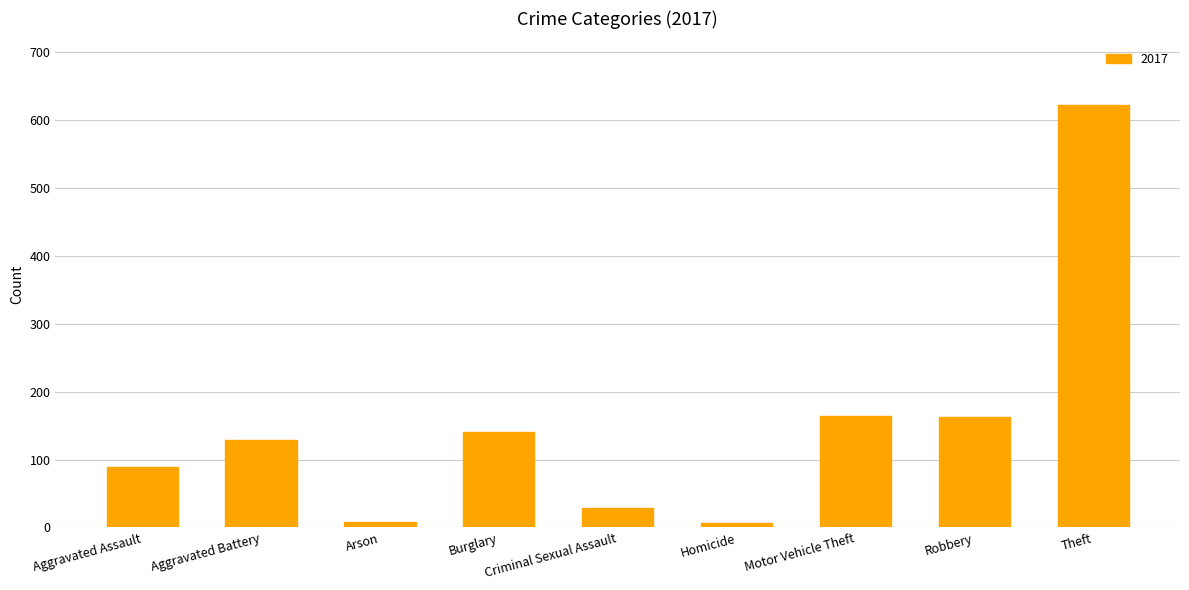

The chart shows a value of 89 at Aggravated Assault. True or false?

True